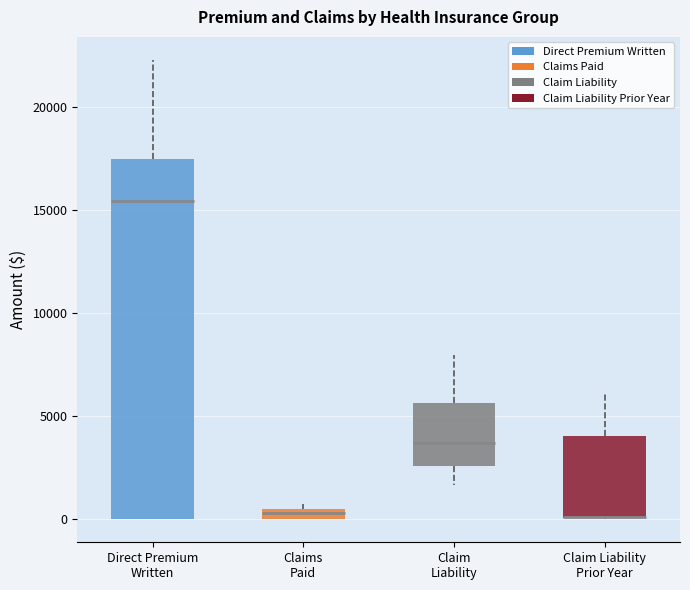

Which box is the tallest, from its lower edge to its upper edge?

Direct Premium Written